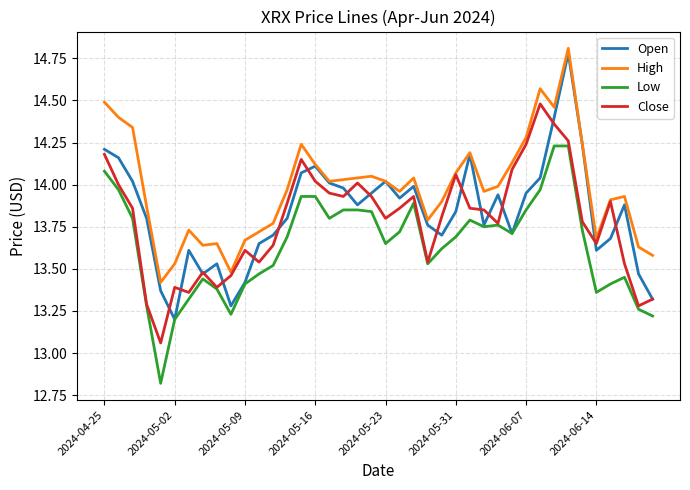

True or false: Low has more than 0 interior local peaks.

True